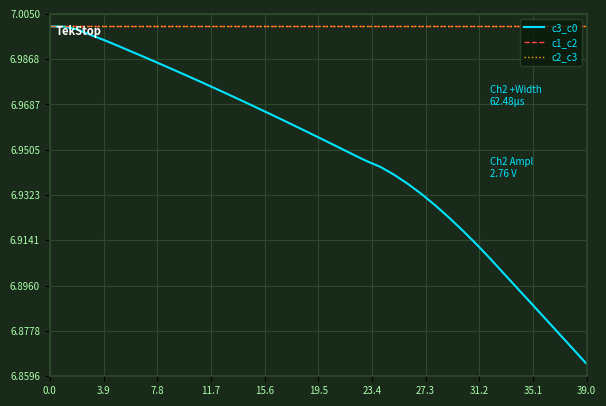

Does the chart have visible grid lines?

Yes